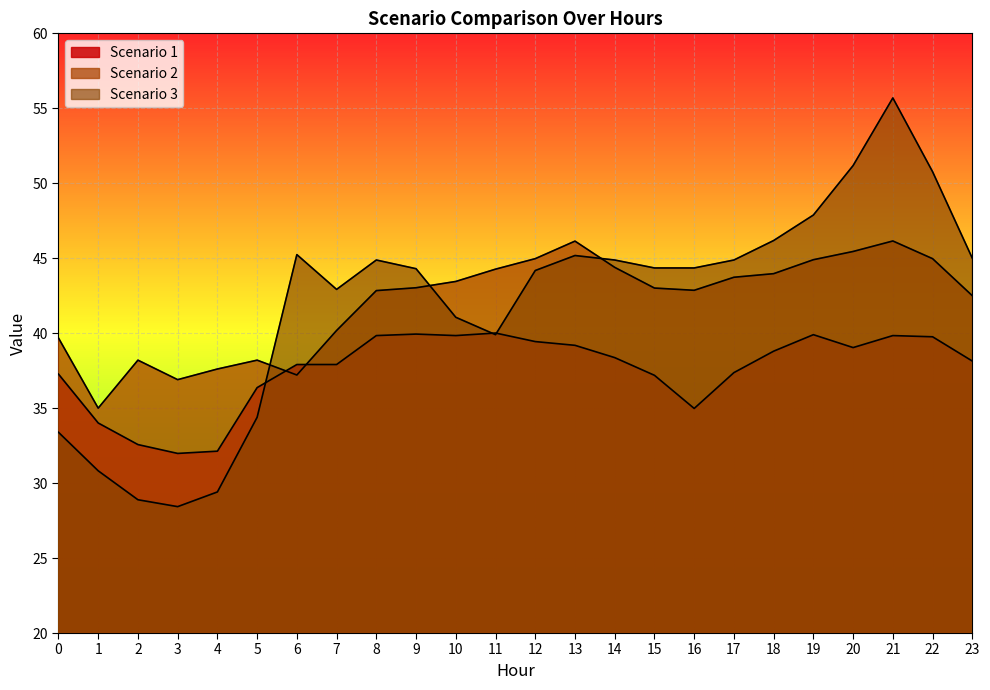

Reading left to right, extract all data points from this chart.

Scenario 1: 37.3	34.0	32.6	32.0	32.1	36.4	37.9	37.9	39.8	39.9	39.8	40.0	39.4	39.2	38.4	37.2	35.0	37.4	38.8	39.9	39.0	39.8	39.8	38.1
Scenario 2: 39.7	35.0	38.2	36.9	37.6	38.2	37.2	40.2	42.8	43.0	43.5	44.3	45.0	46.1	44.4	43.0	42.9	43.7	44.0	44.9	45.5	46.1	45.0	42.5
Scenario 3: 33.4	30.8	28.9	28.4	29.4	34.4	45.2	42.9	44.9	44.3	41.1	39.9	44.2	45.2	44.9	44.4	44.4	44.9	46.2	47.9	51.2	55.7	50.8	45.0